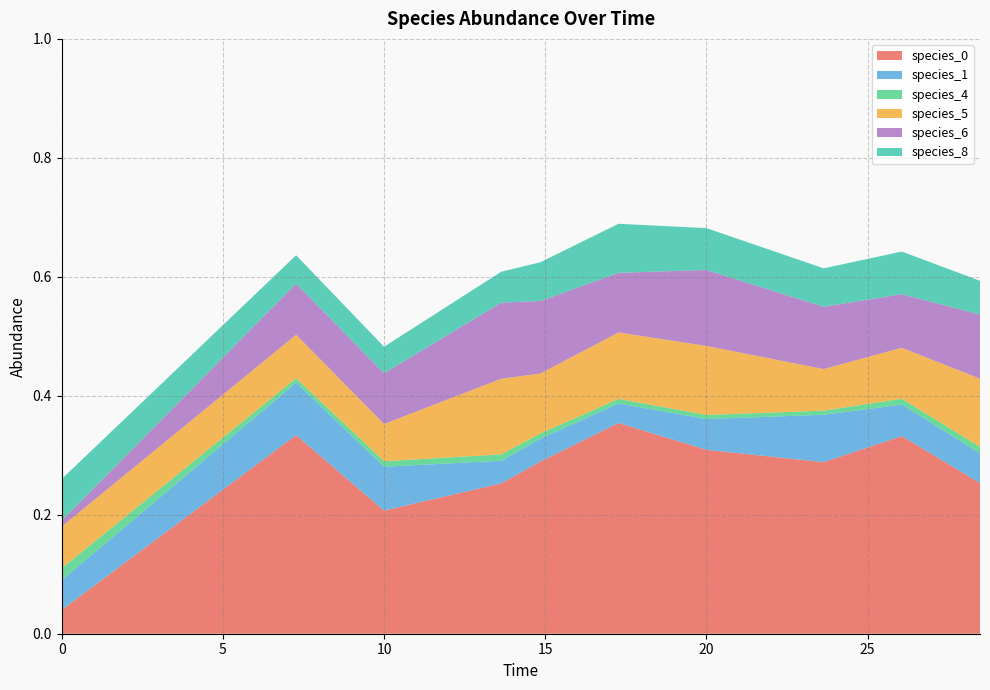

Reading left to right, extract all data points from this chart.

species_0: 0.0	0.3	0.2	0.3	0.3	0.4	0.3	0.3	0.3	0.3
species_1: 0.1	0.1	0.1	0.0	0.0	0.0	0.1	0.1	0.1	0.1
species_4: 0.0	0.0	0.0	0.0	0.0	0.0	0.0	0.0	0.0	0.0
species_5: 0.1	0.1	0.1	0.1	0.1	0.1	0.1	0.1	0.1	0.1
species_6: 0.0	0.1	0.1	0.1	0.1	0.1	0.1	0.1	0.1	0.1
species_8: 0.1	0.0	0.0	0.1	0.1	0.1	0.1	0.1	0.1	0.1